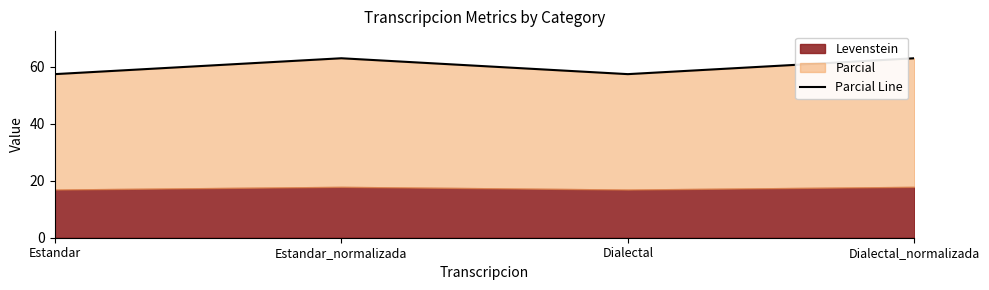

The value at Estandar is 57.4. True or false?

True